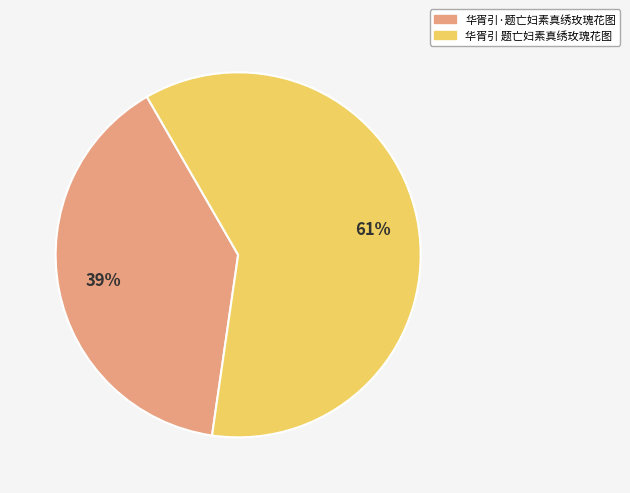

Which has a higher value, 华胥引 题亡妇素真绣玫瑰花图 or 华胥引·题亡妇素真绣玫瑰花图?

华胥引 题亡妇素真绣玫瑰花图